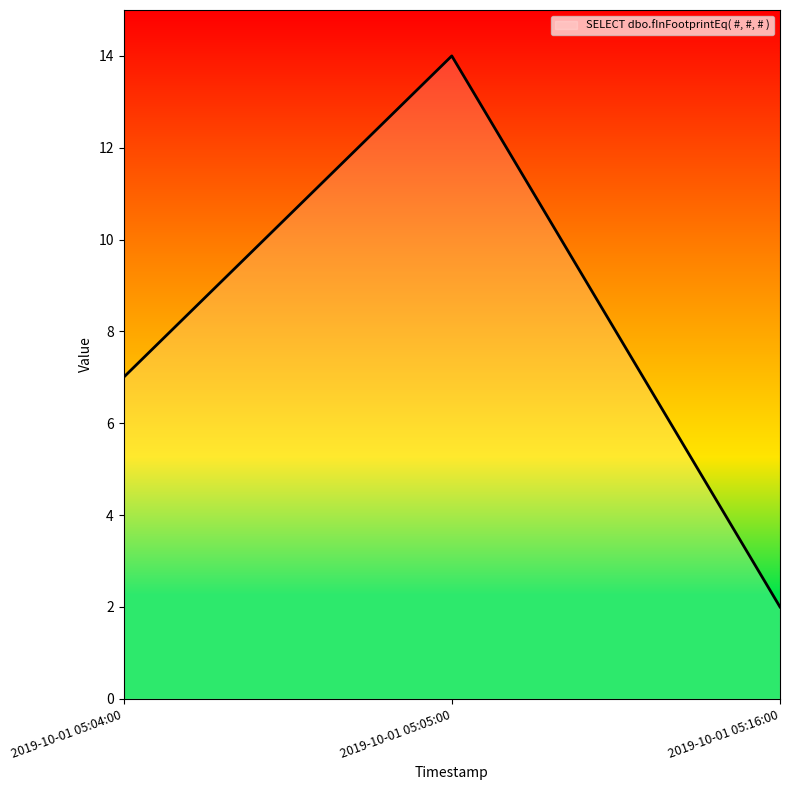

What position from the left is 2019-10-01 05:04:00?

1